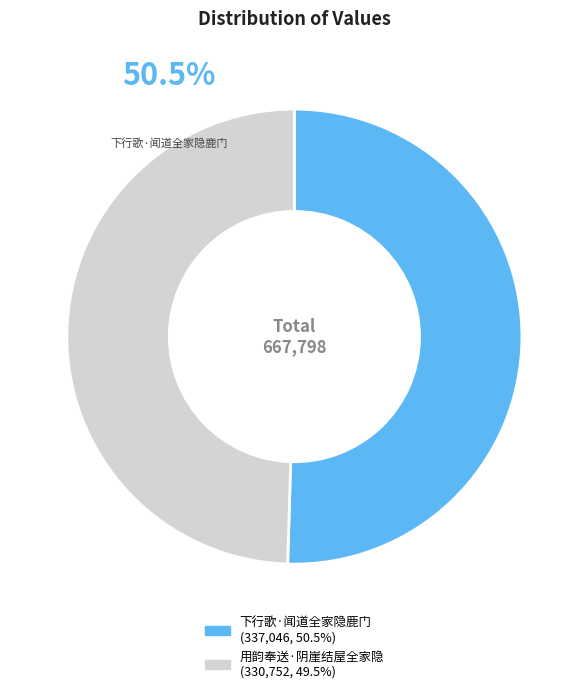

To the nearest percent, what percentage of the pie is 下行歌·闻道全家隐鹿门?

50%